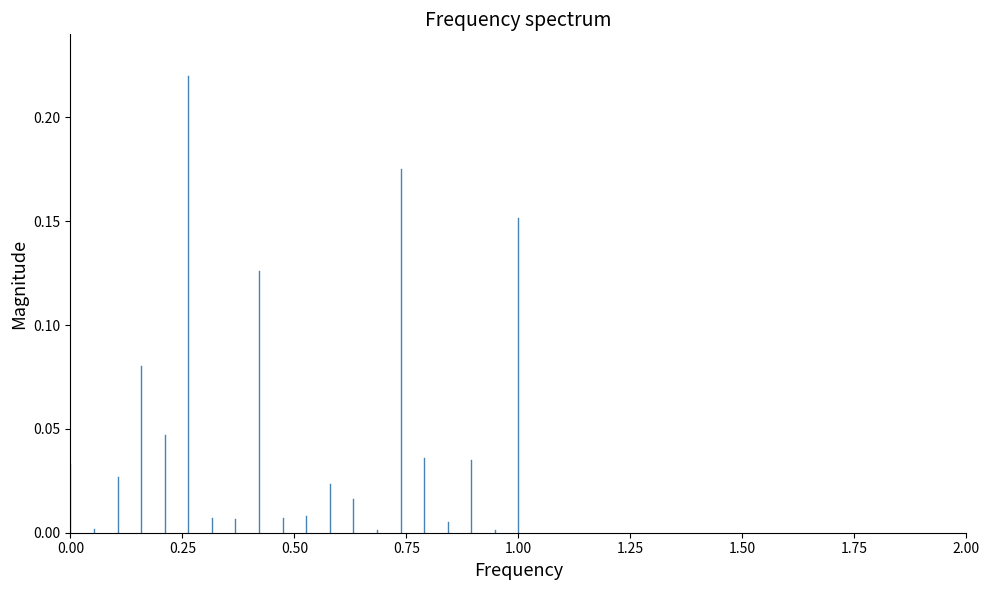

How many bars are there in total?

20